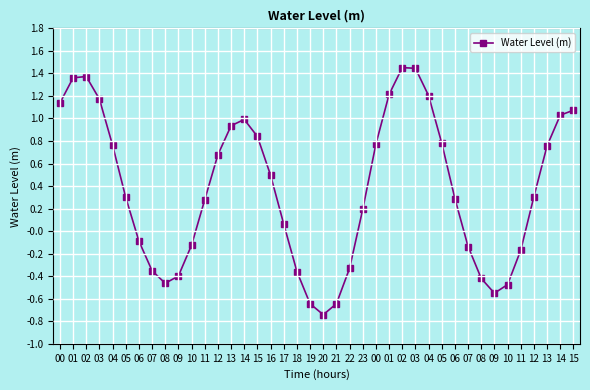

Is this an area chart (filled region under the line)?

No